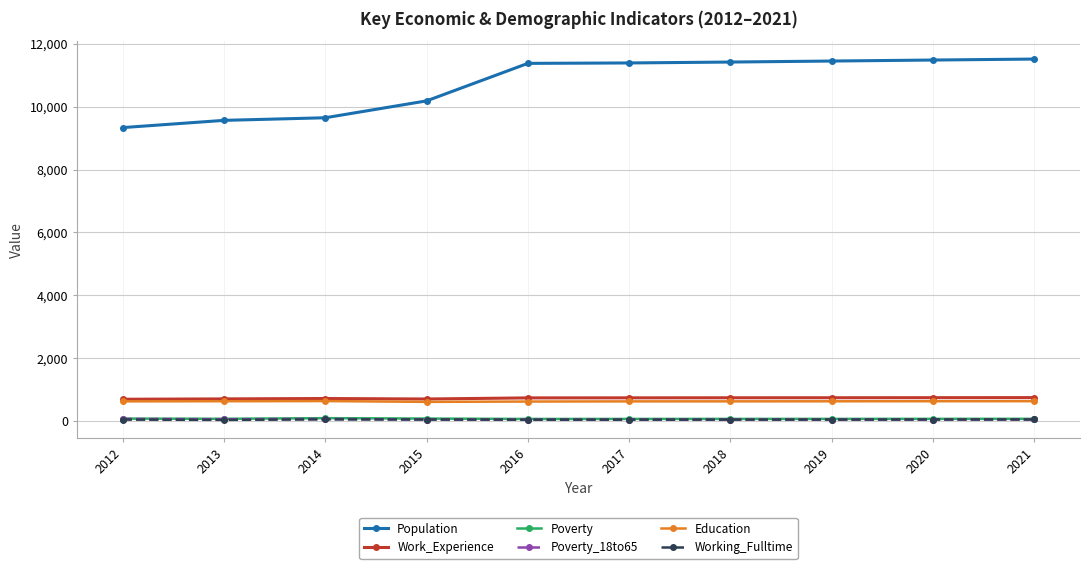

True or false: Population has a value of 11393 at 2017.

True